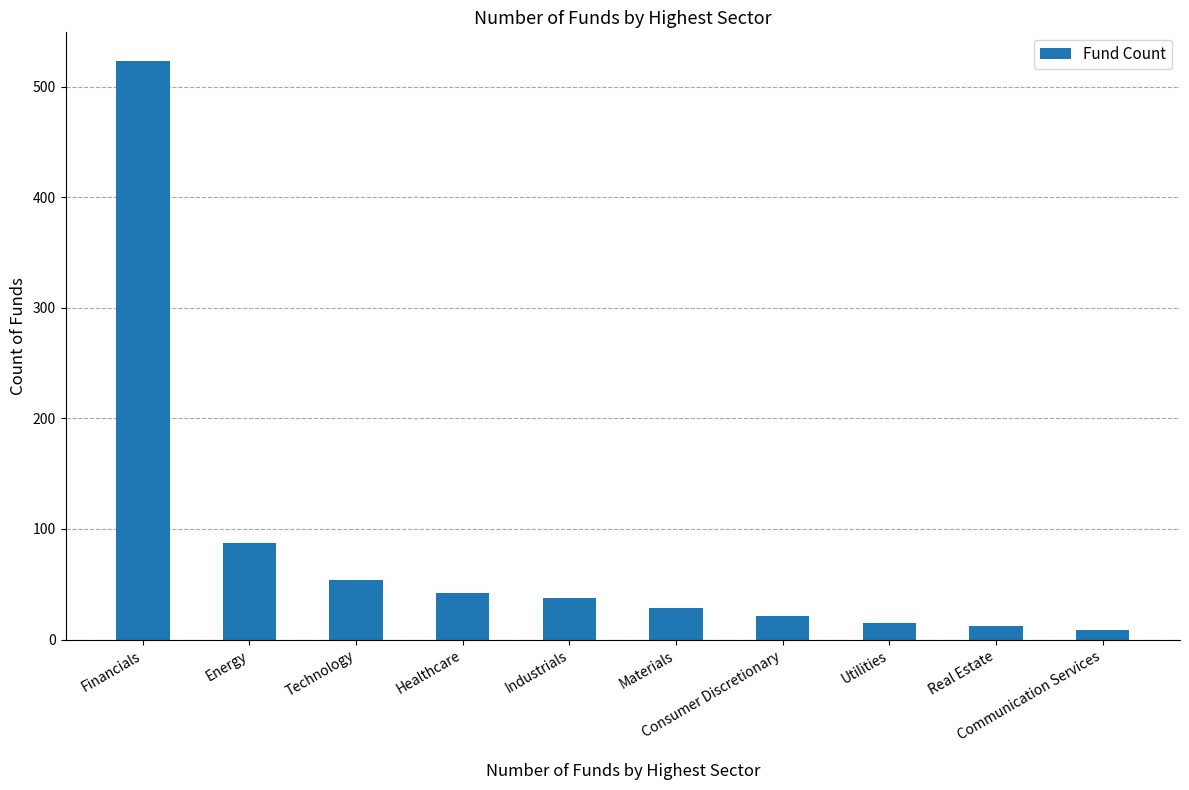

At which label is the value closest to 266?

Energy